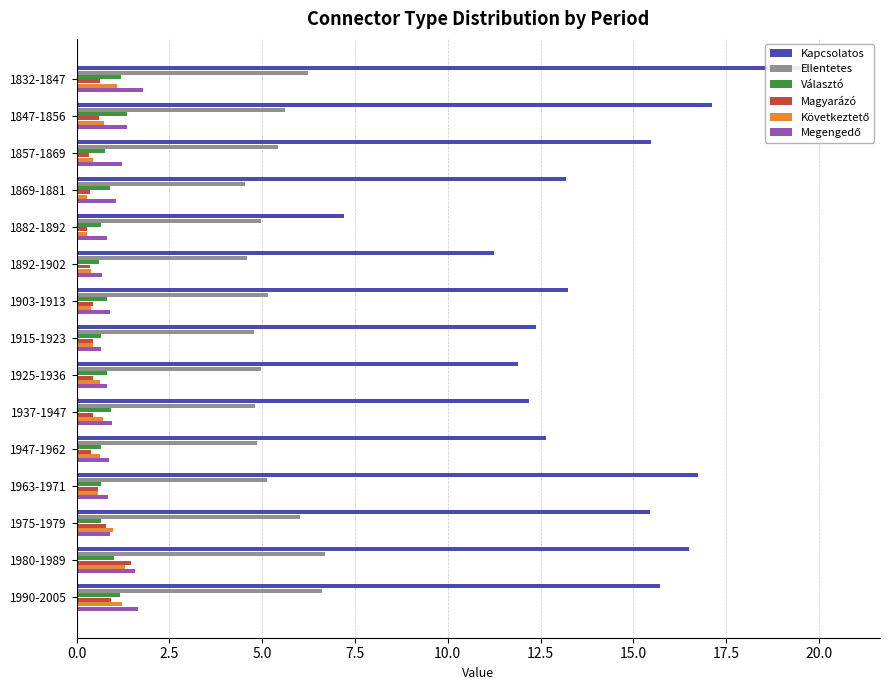

What is the difference between the maximum and minimum values in the Kapcsolatos series?

13.4